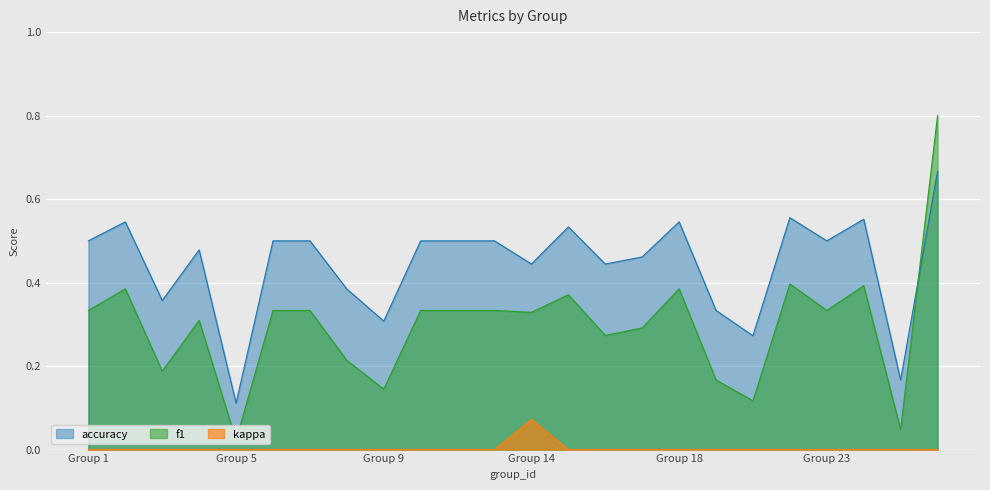

The kappa series shows 0.0 at 4. True or false?

True